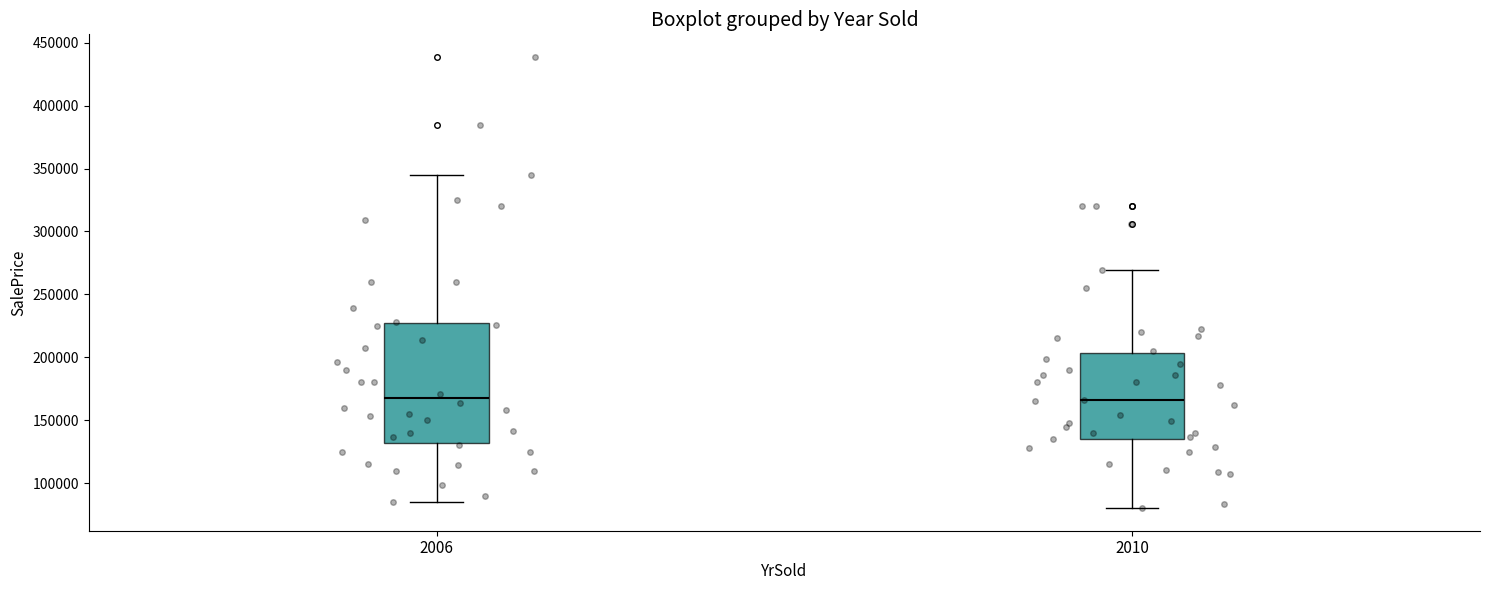

Where does the upper whisker of the box at x = 2010 end on the y-axis? The values are not printed on the chart, so give them approximately, as read against the axis.

270000